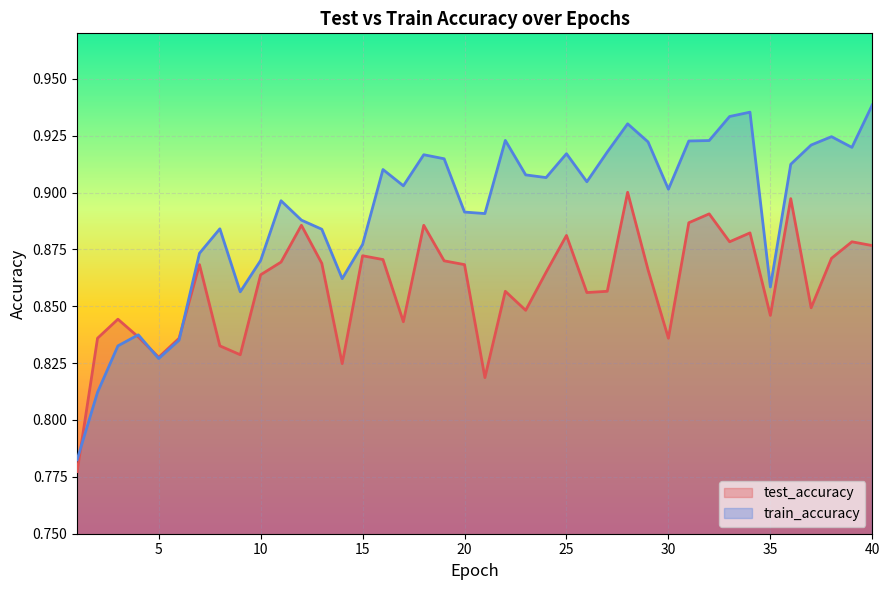

Is it true that train_accuracy equals 0.3 at 33?

False